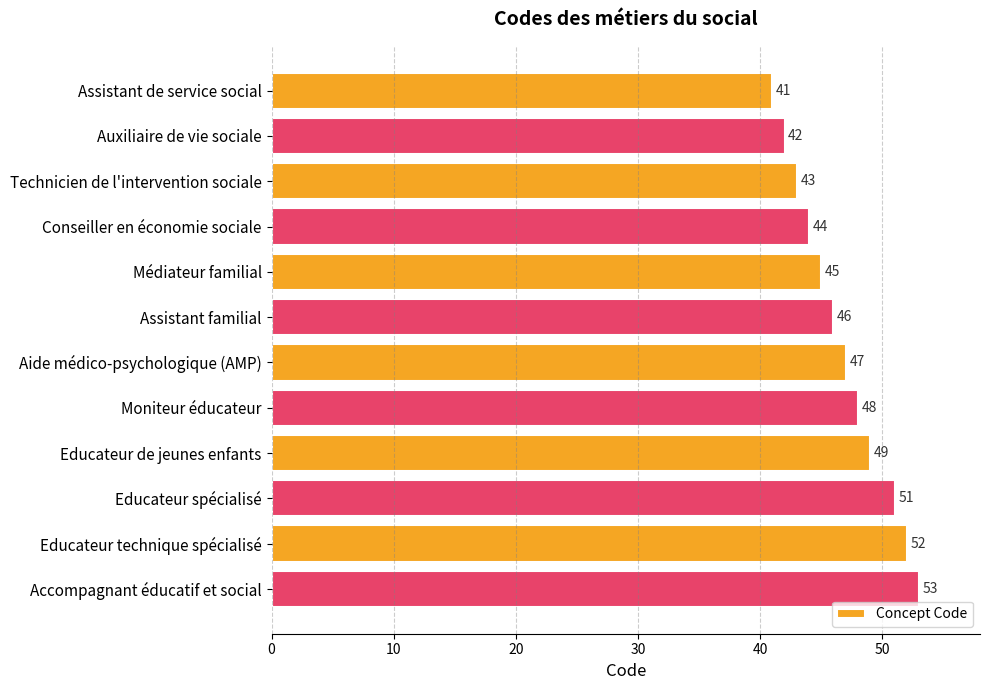

How many data points are less than 47?

6